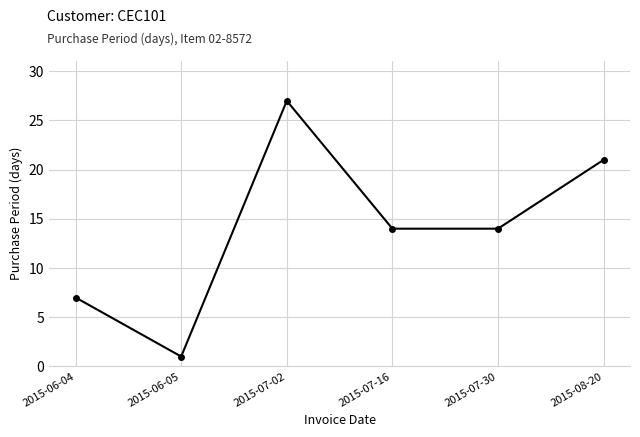

What is the maximum value shown in the chart?

27